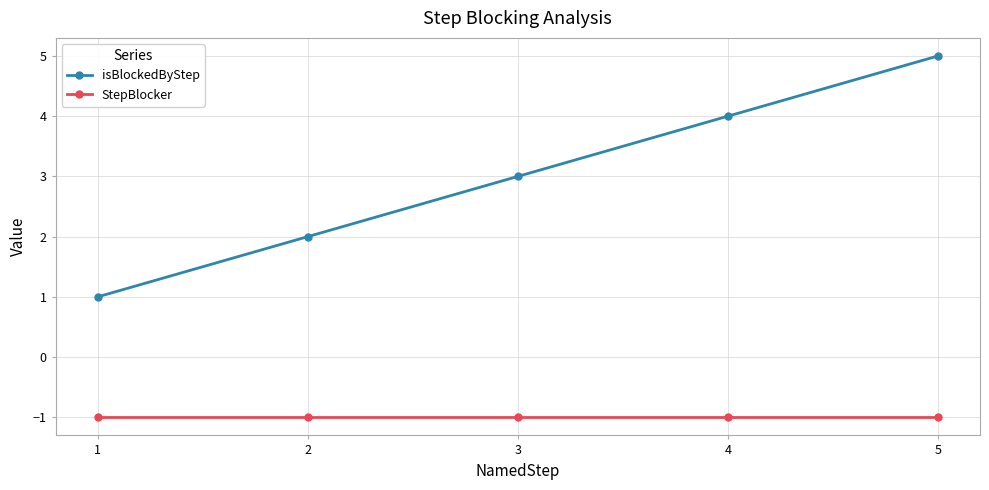

What is the maximum value shown in the chart?

5